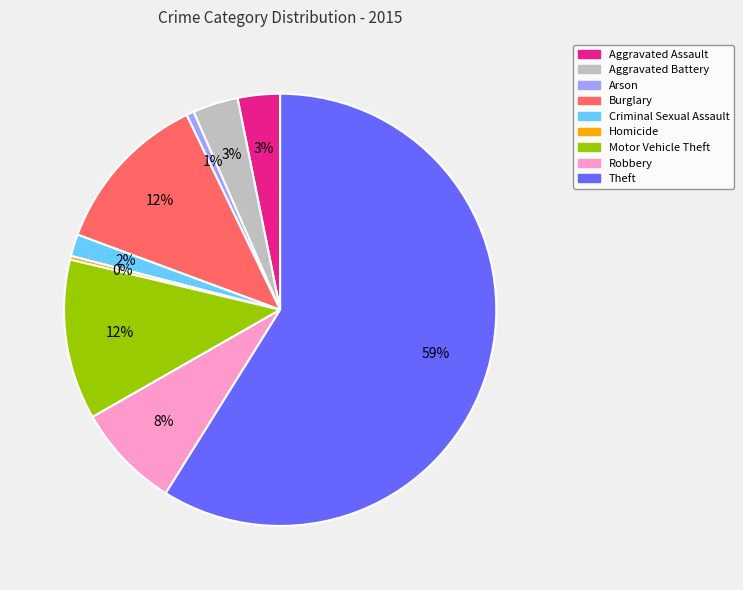

What is the largest slice in the pie chart?

Theft